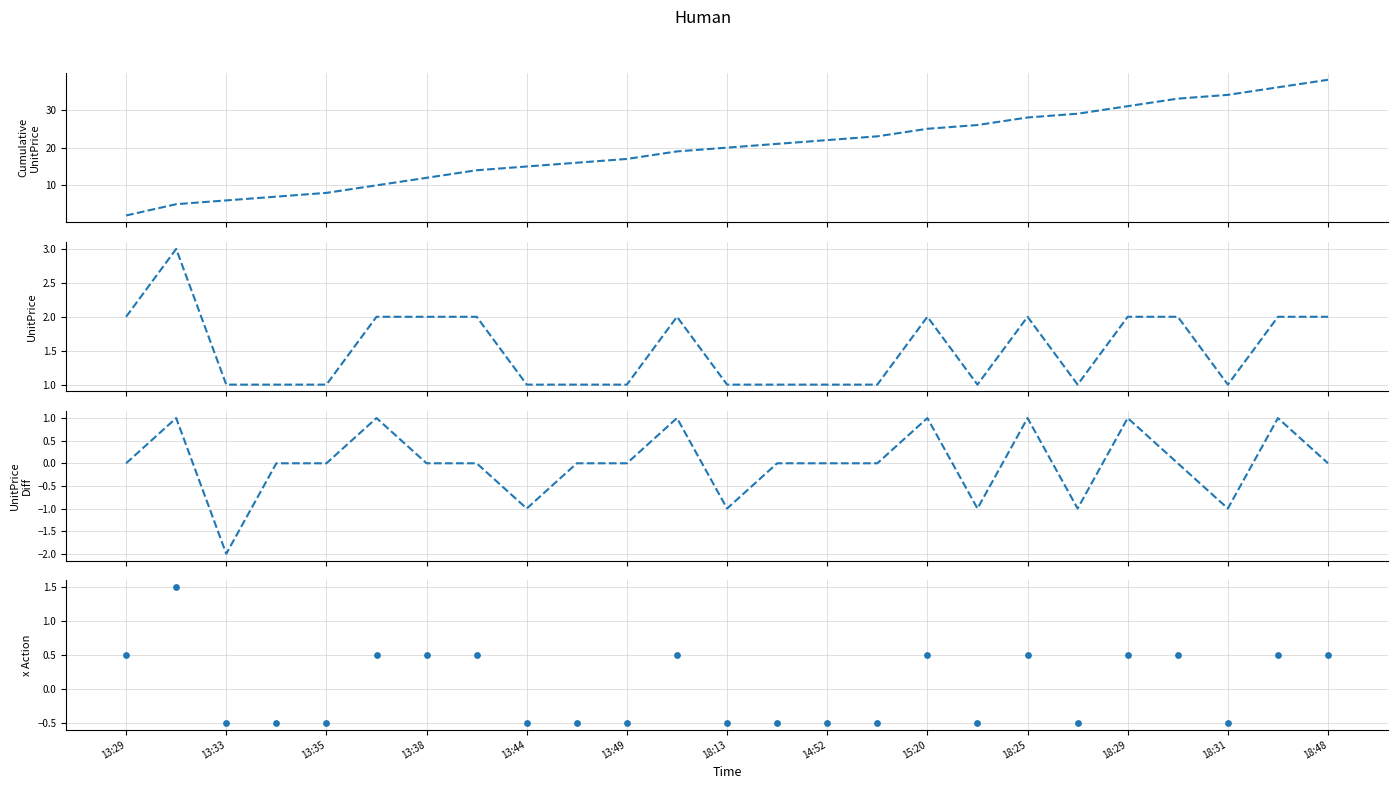

Which series has the widest spread of Y values?

Cumulative UnitPrice